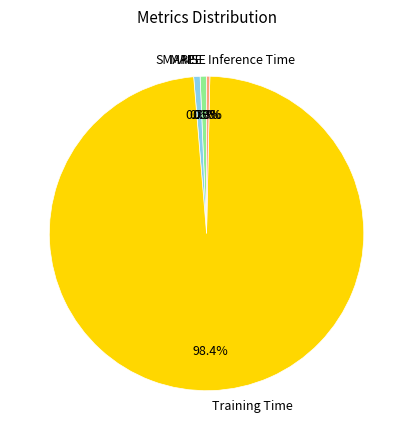

Does Training Time represent more than half of the total?

Yes